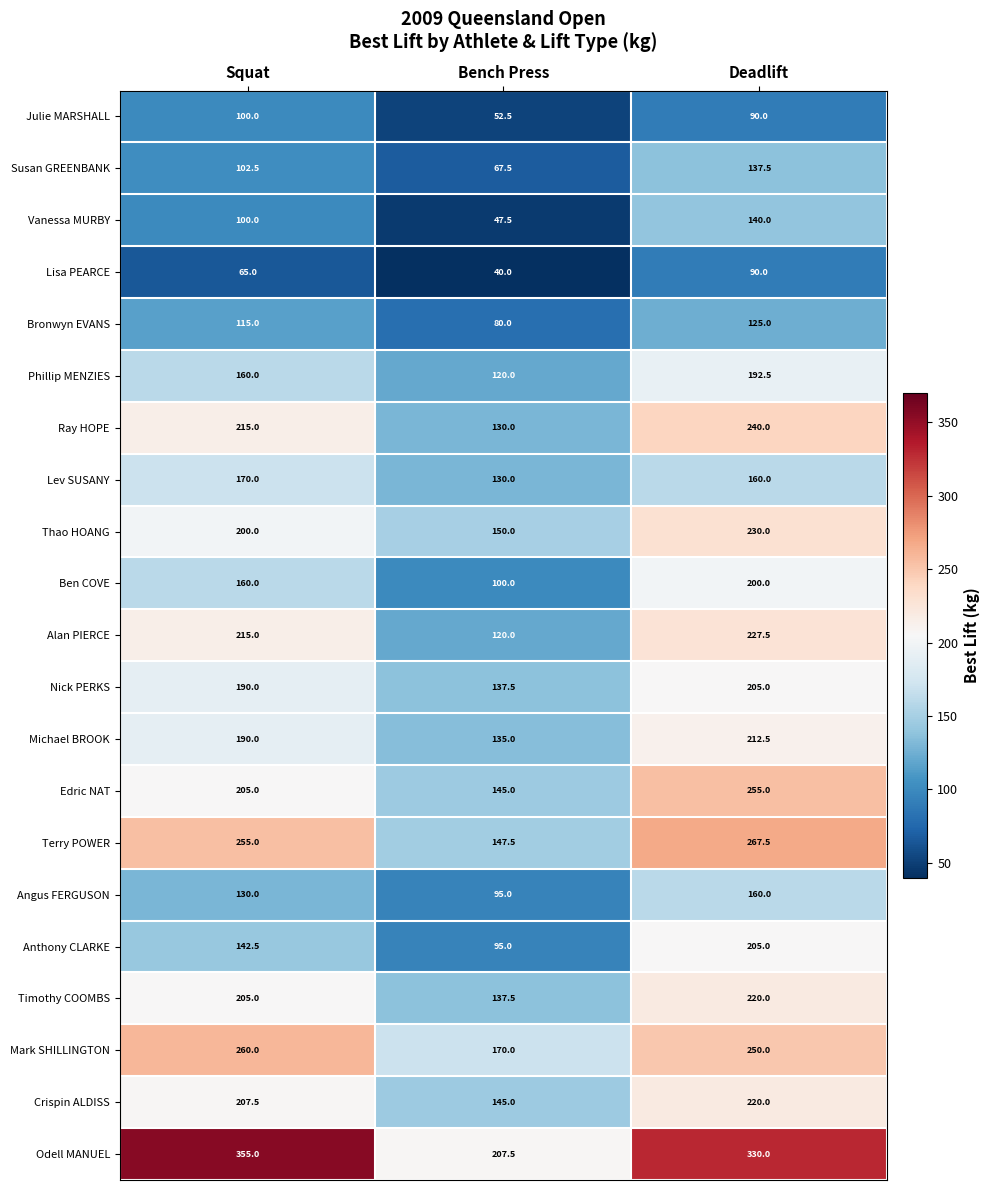

What is the total value across all series at Squat?

3742.5